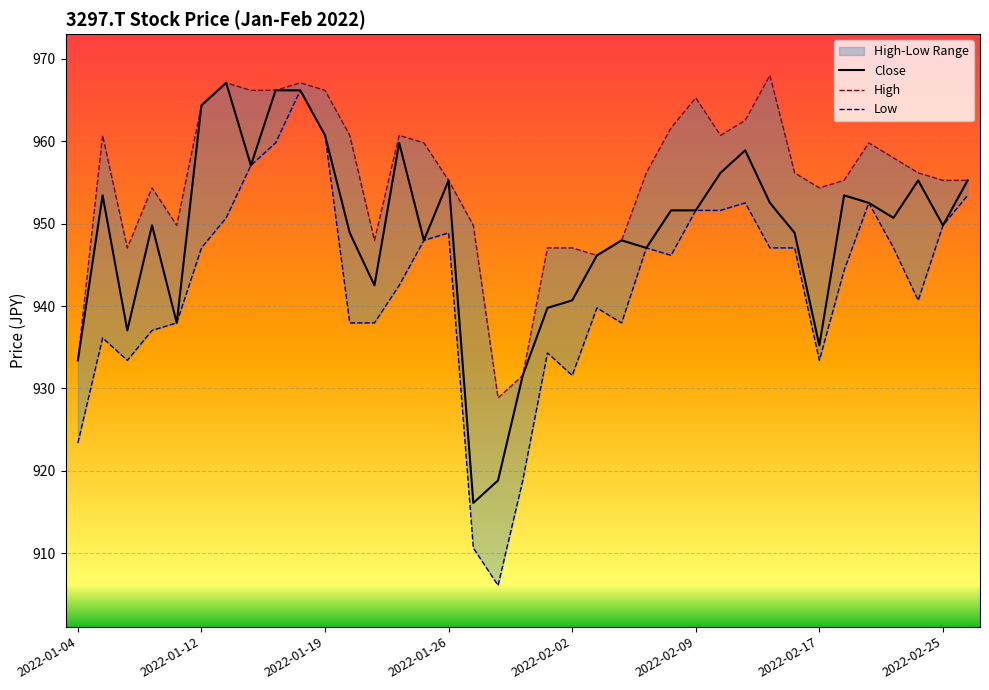

How many interior local peaks does the Low series have?

9